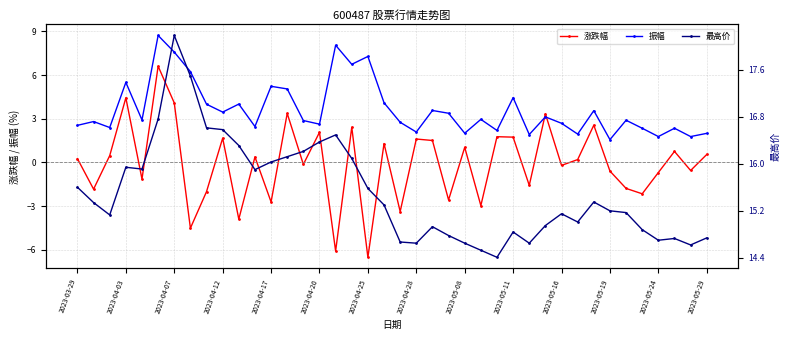

Where is the first local maximum for 涨跌幅?

2023-04-03